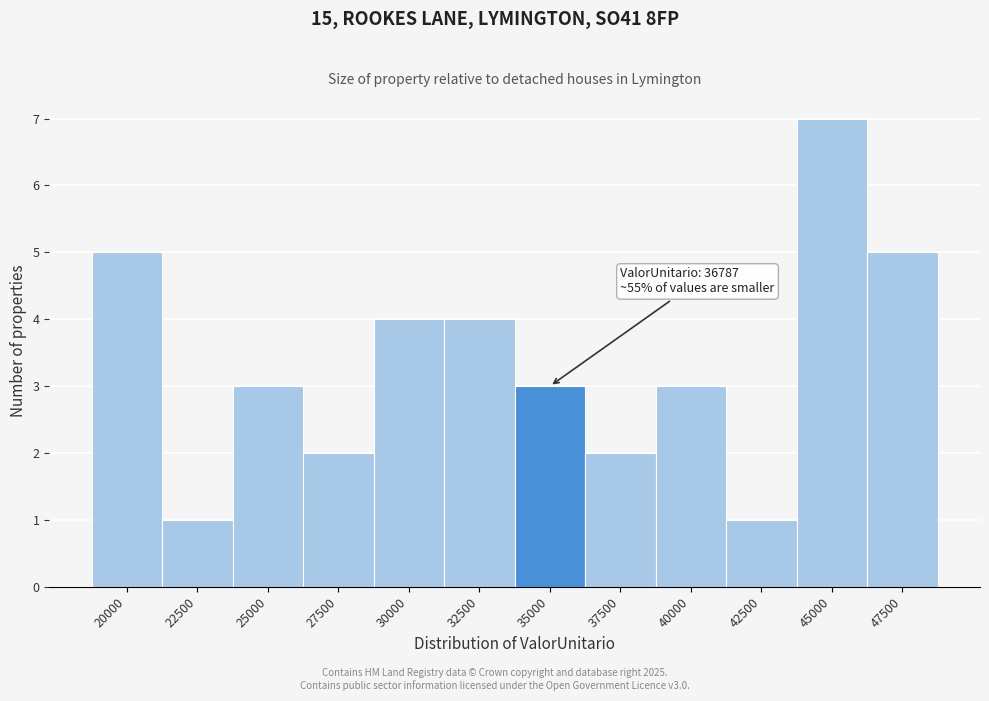

Reading right to left, transcribe all the data shown in this chart.

47500=5	45000=7	42500=1	40000=3	37500=2	35000=3	32500=4	30000=4	27500=2	25000=3	22500=1	20000=5